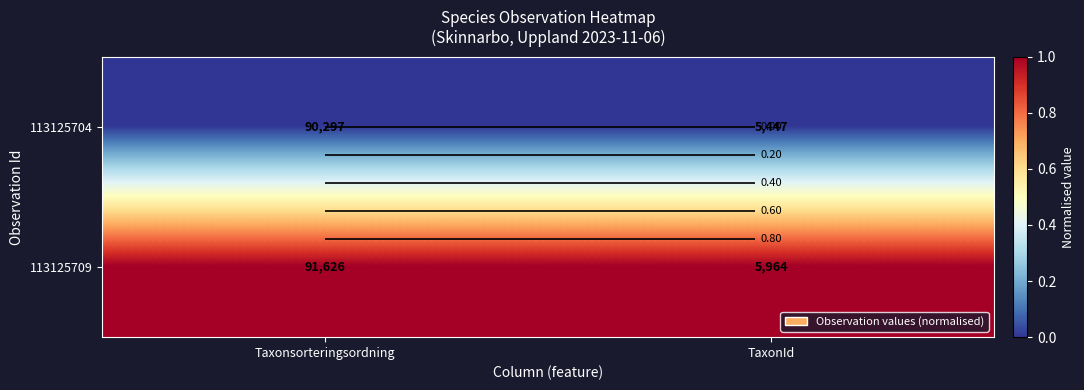

At which category does the chart reach its peak across all series?

Taxonsorteringsordning